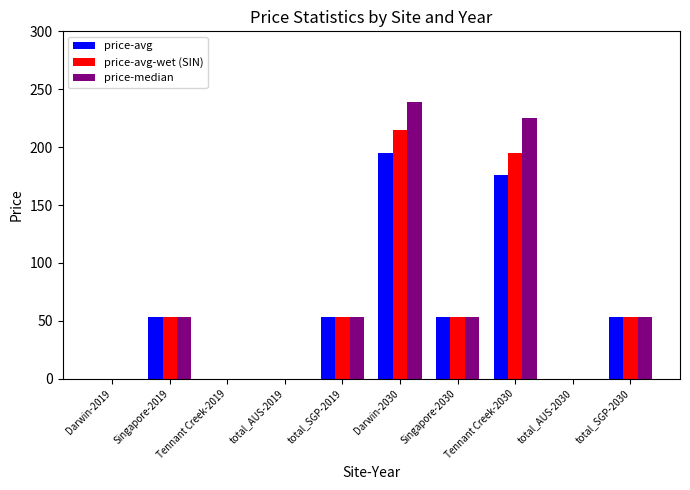

At which label does price-avg first exceed 53?

Singapore-2019